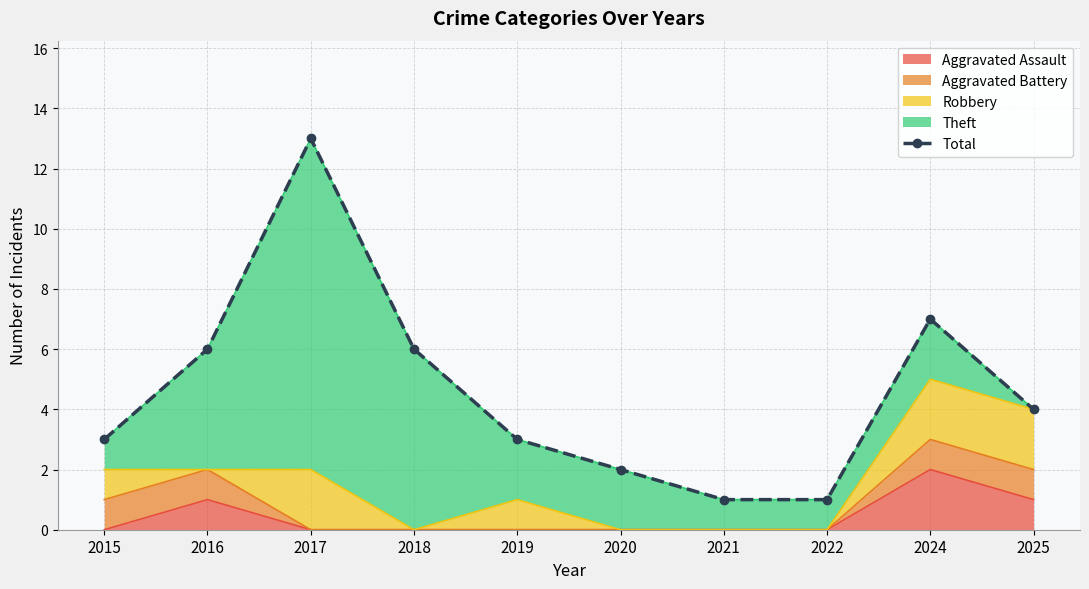

The Aggravated Assault series shows 1 at 2020. True or false?

False